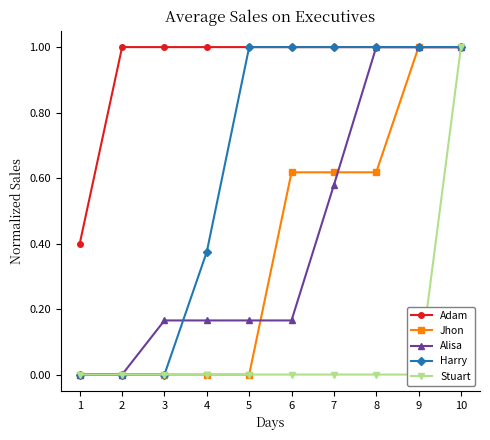

True or false: Adam and Alisa cross at least once.

False